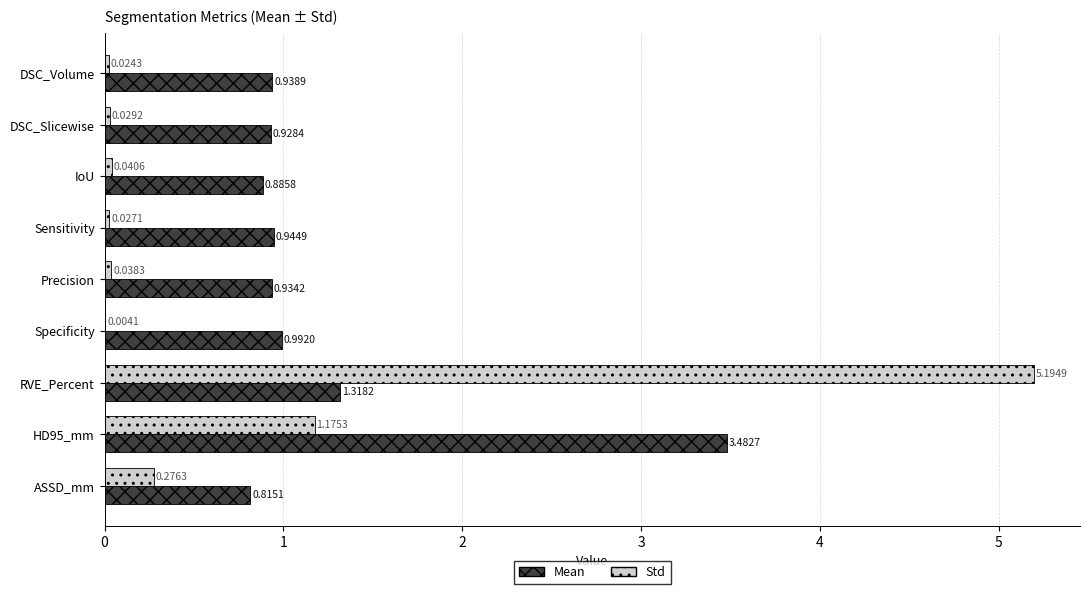

Which category has the highest value in the Std series?

RVE_Percent